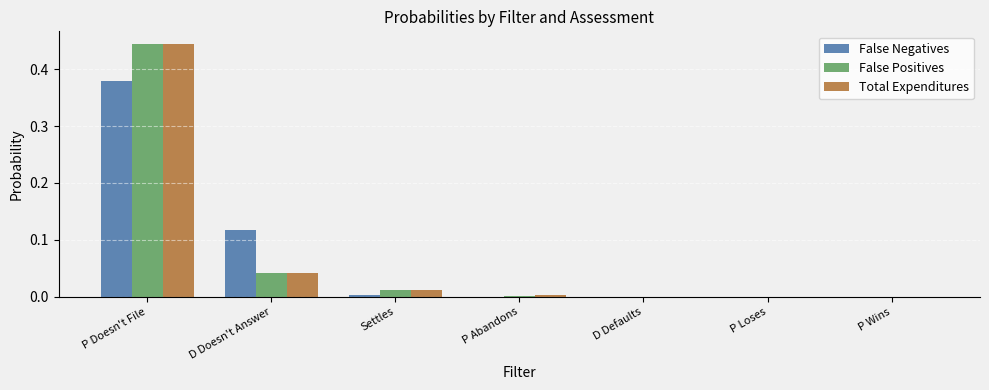

What is the sum of all Total Expenditures values?

0.5